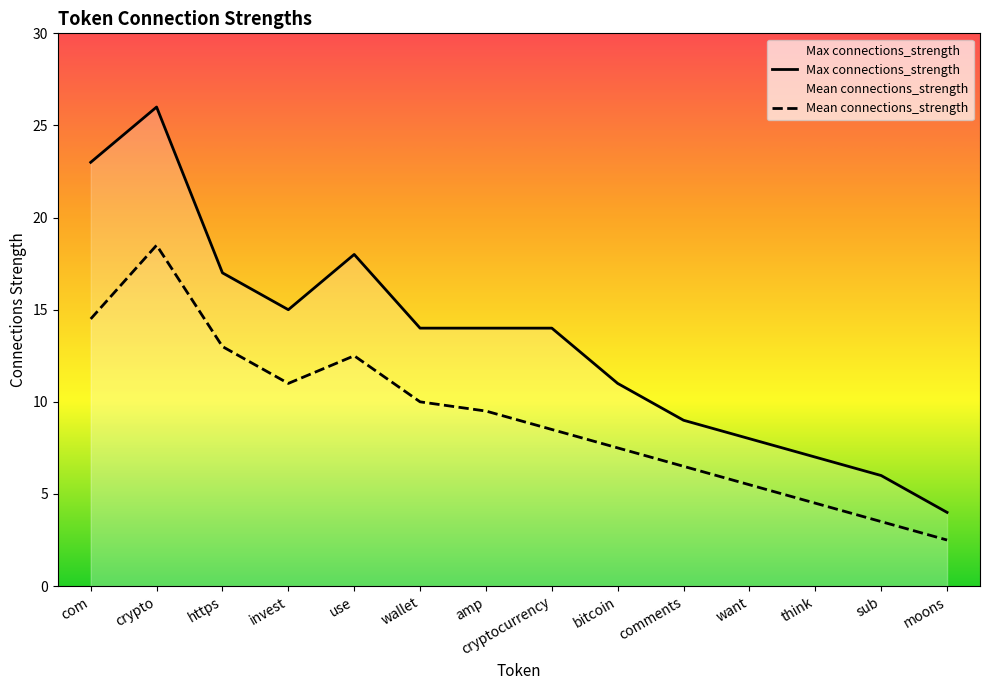

The Mean connections_strength series shows 12.0 at cryptocurrency. True or false?

False